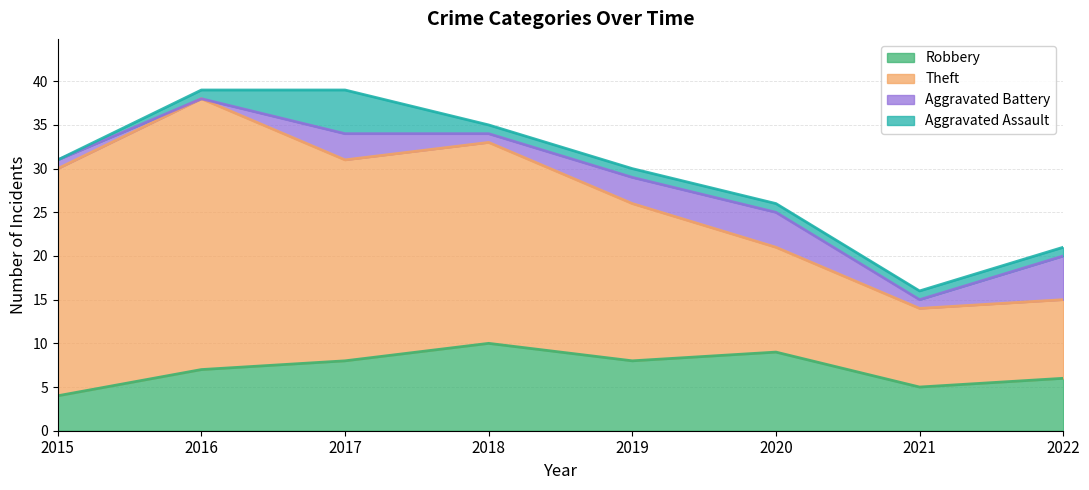

The value of Theft at 2015 is 26. True or false?

True